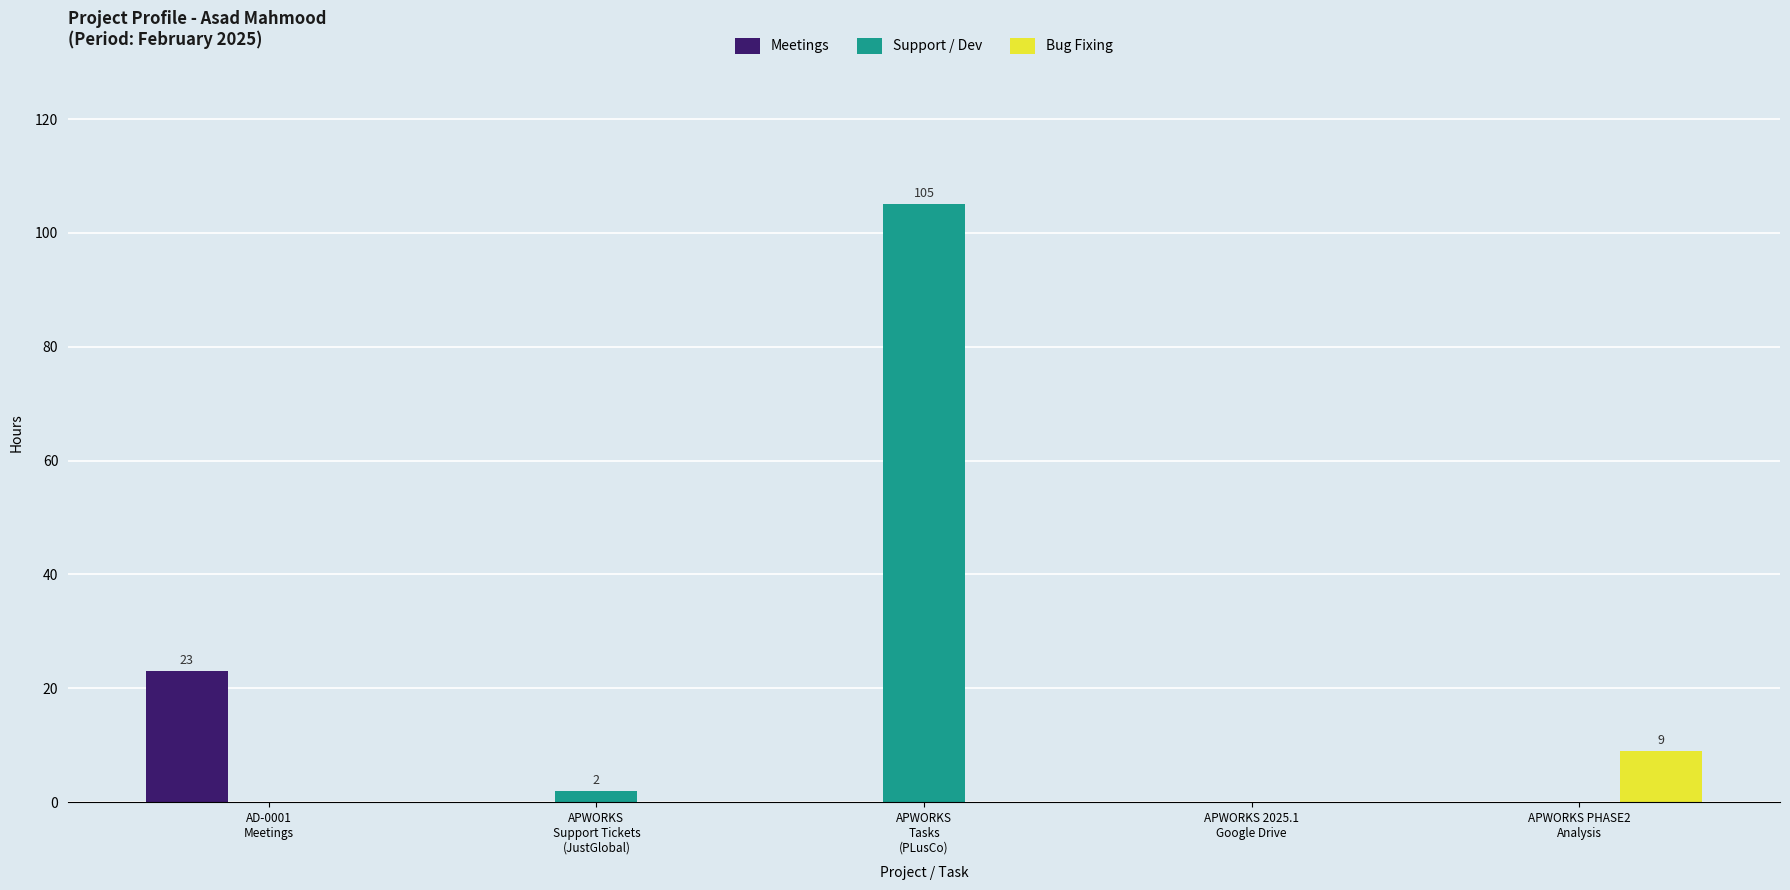

What is the highest value of the Meetings series?

23